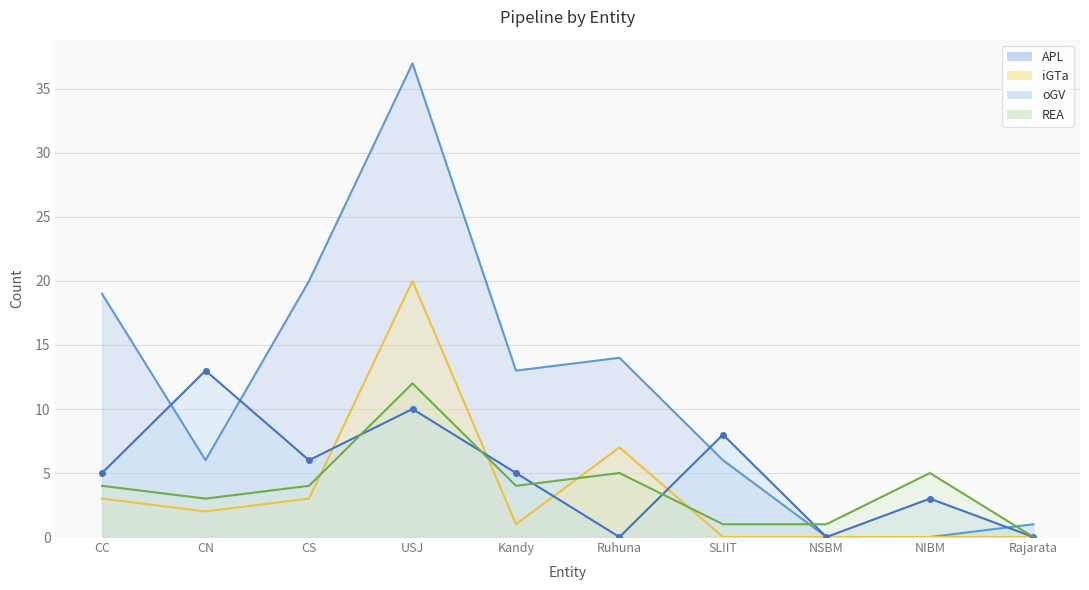

At which category is the sum across all series the highest?

USJ